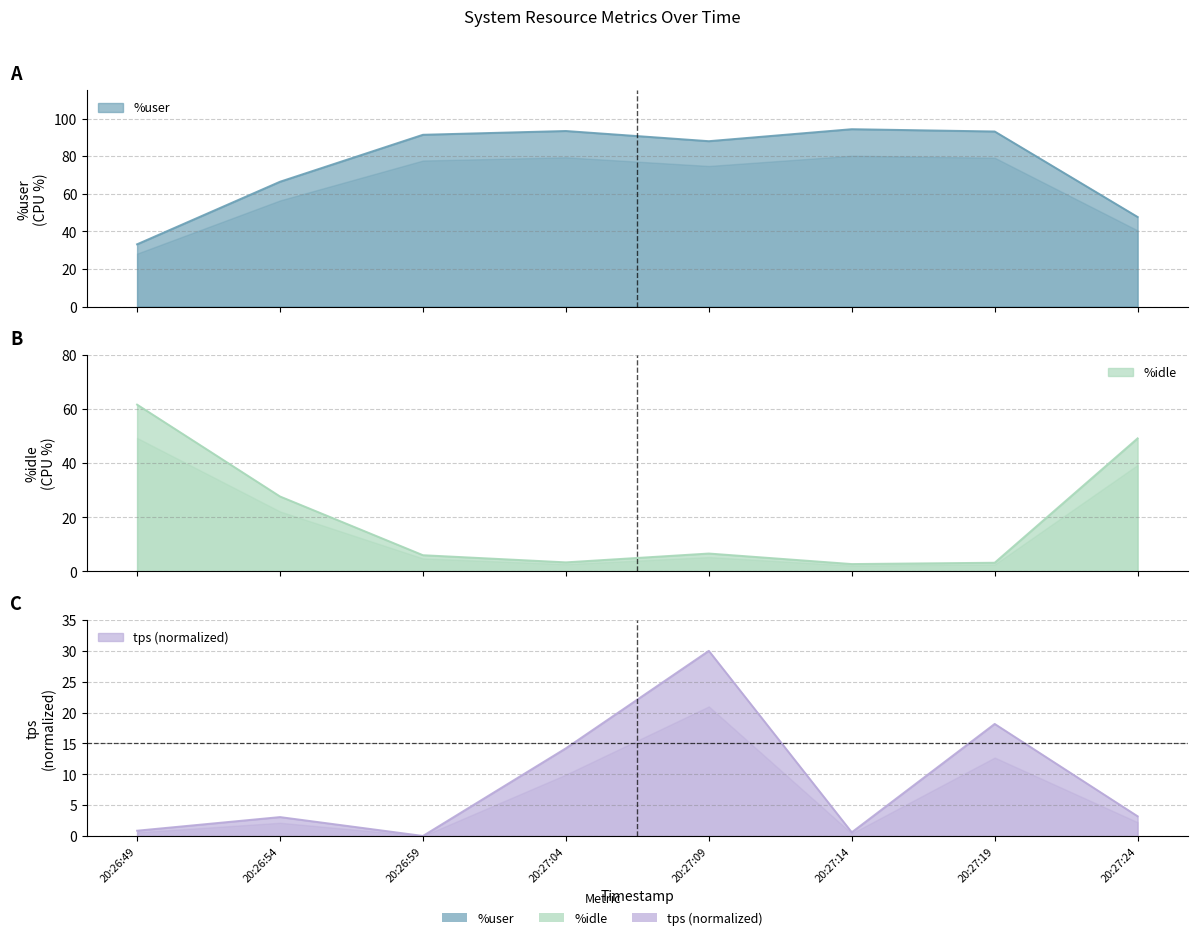

The value of tps at 20:27:19 is 18.2. True or false?

True